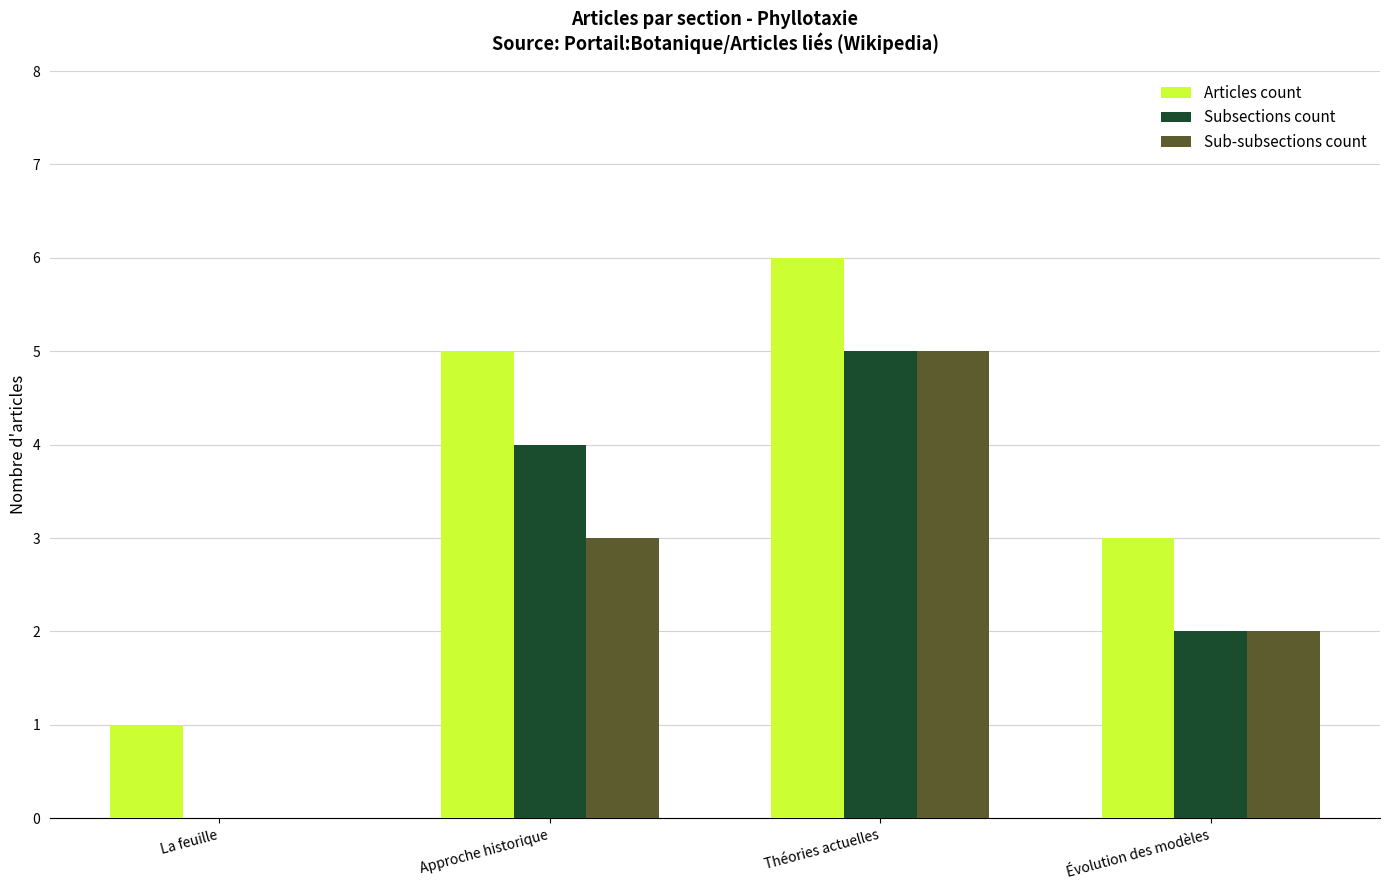

How many groups of bars are there?

4